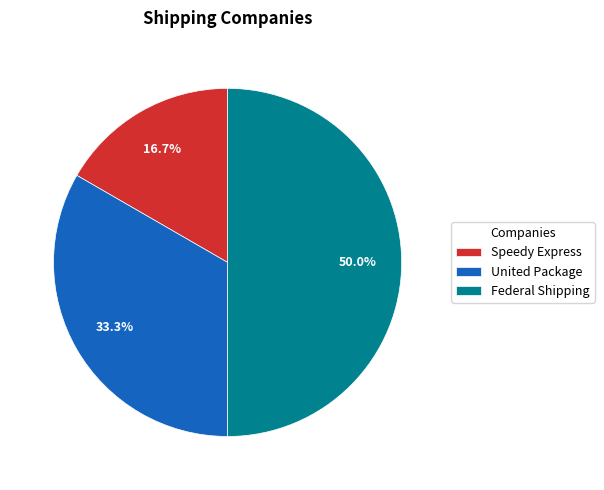

How many slices are in this pie chart?

3